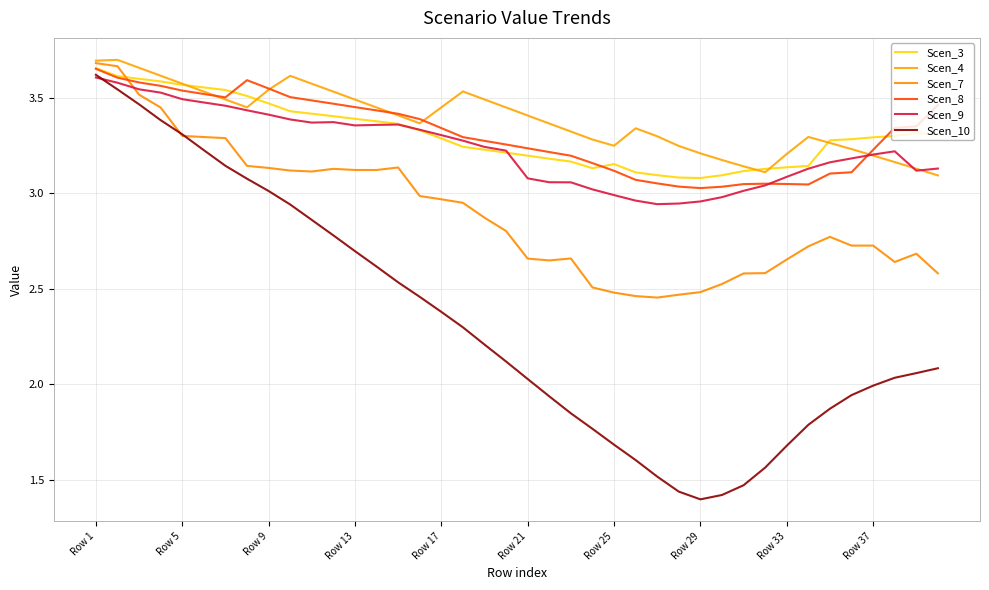

Which series has the widest spread of values?

Scen_10